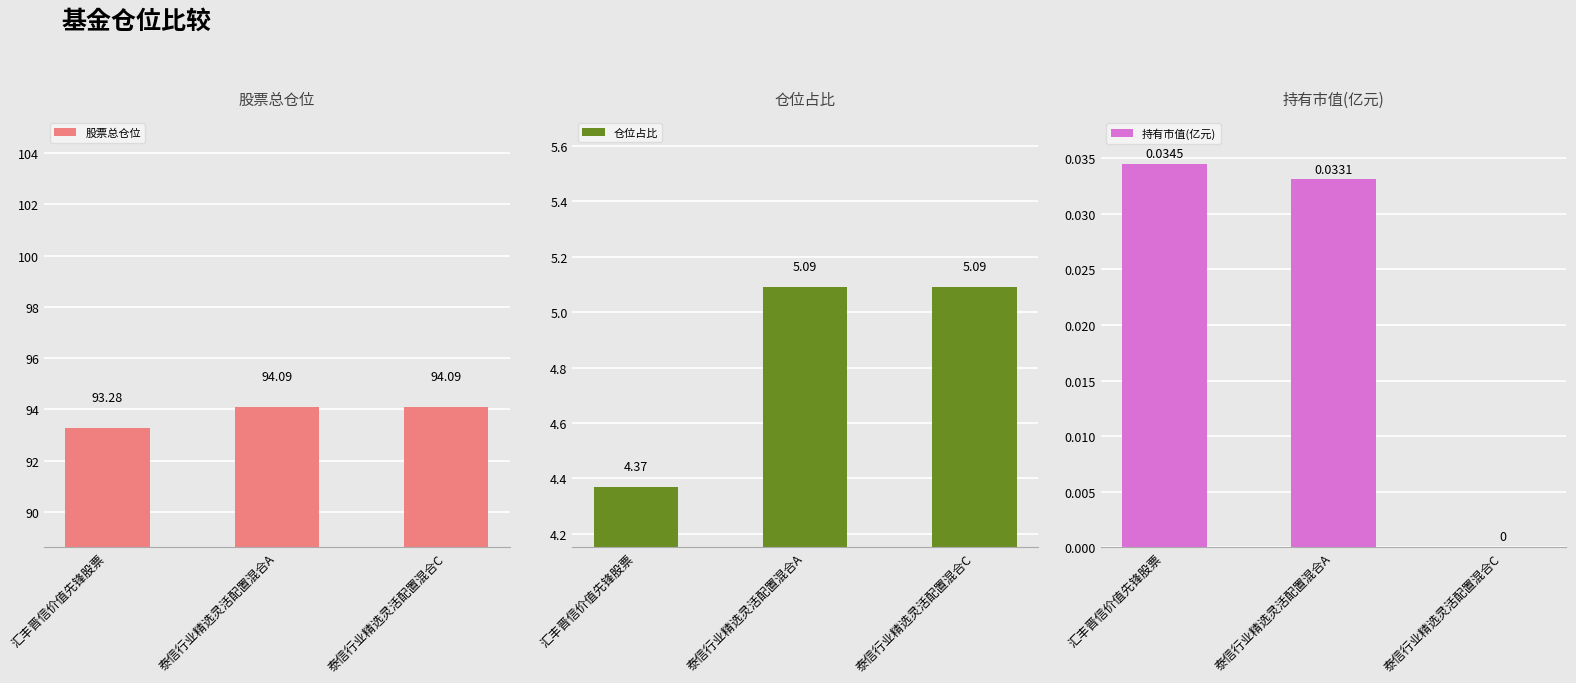

How many 持有市值(亿元) values are between 0 and 1?

3